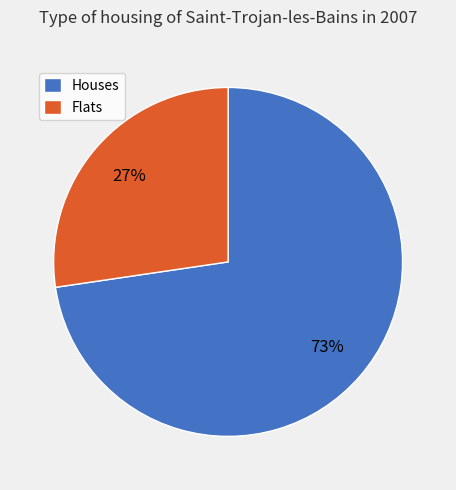

Is there a majority slice in this chart?

Yes